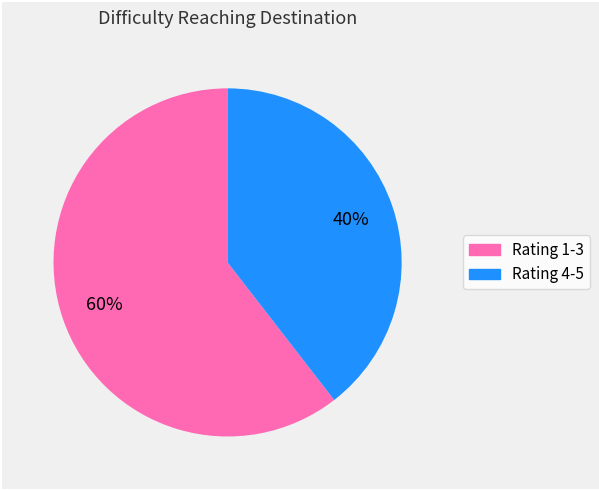

Is there a majority slice in this chart?

Yes